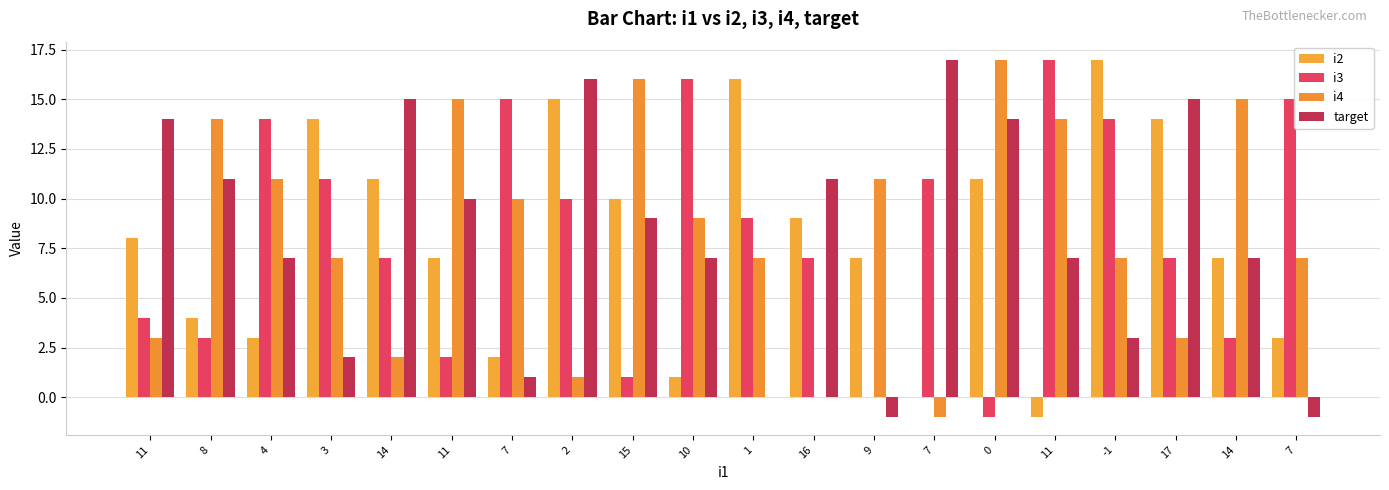

Rank the series at 8 from highest to lowest value.

i4, target, i2, i3